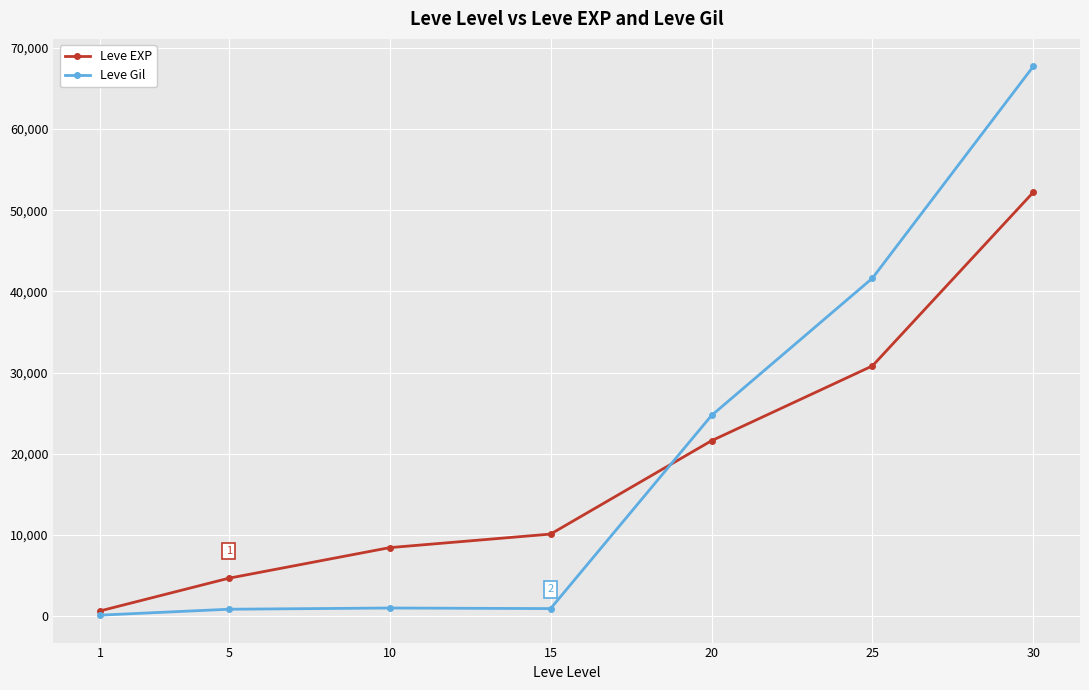

Does the chart have visible grid lines?

Yes